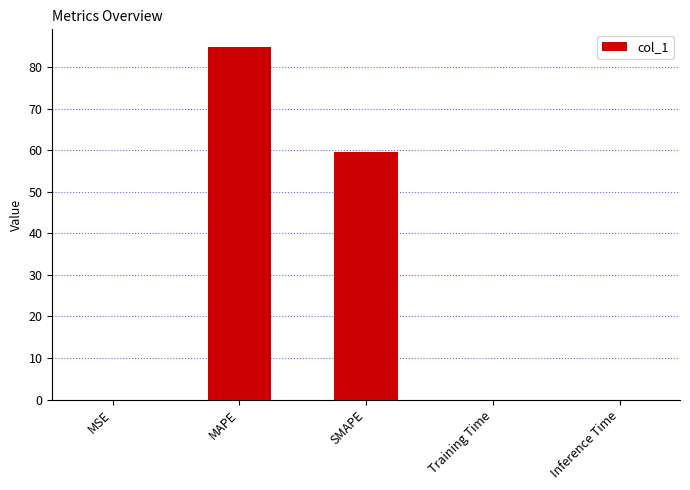

At which label is the value closest to 42?

SMAPE